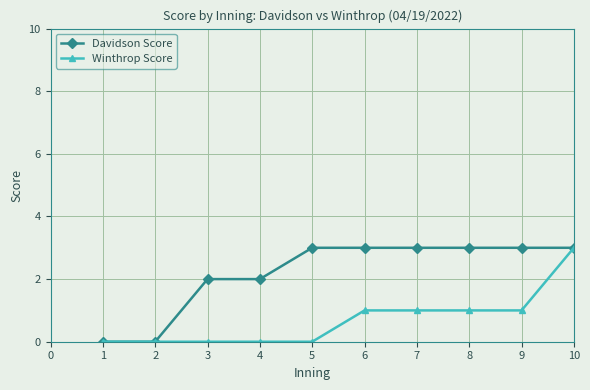

Reading left to right, what are all the values shown in this chart?

Davidson Score: 0	0	2	2	3	3	3	3	3	3
Winthrop Score: 0	0	0	0	0	1	1	1	1	3